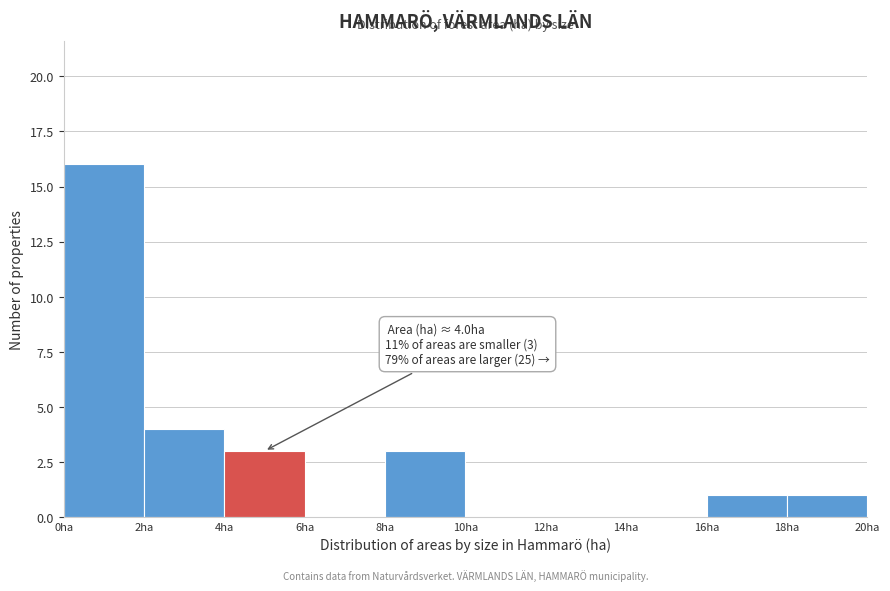

Which range on the x-axis has the tallest bar?

0 to 2